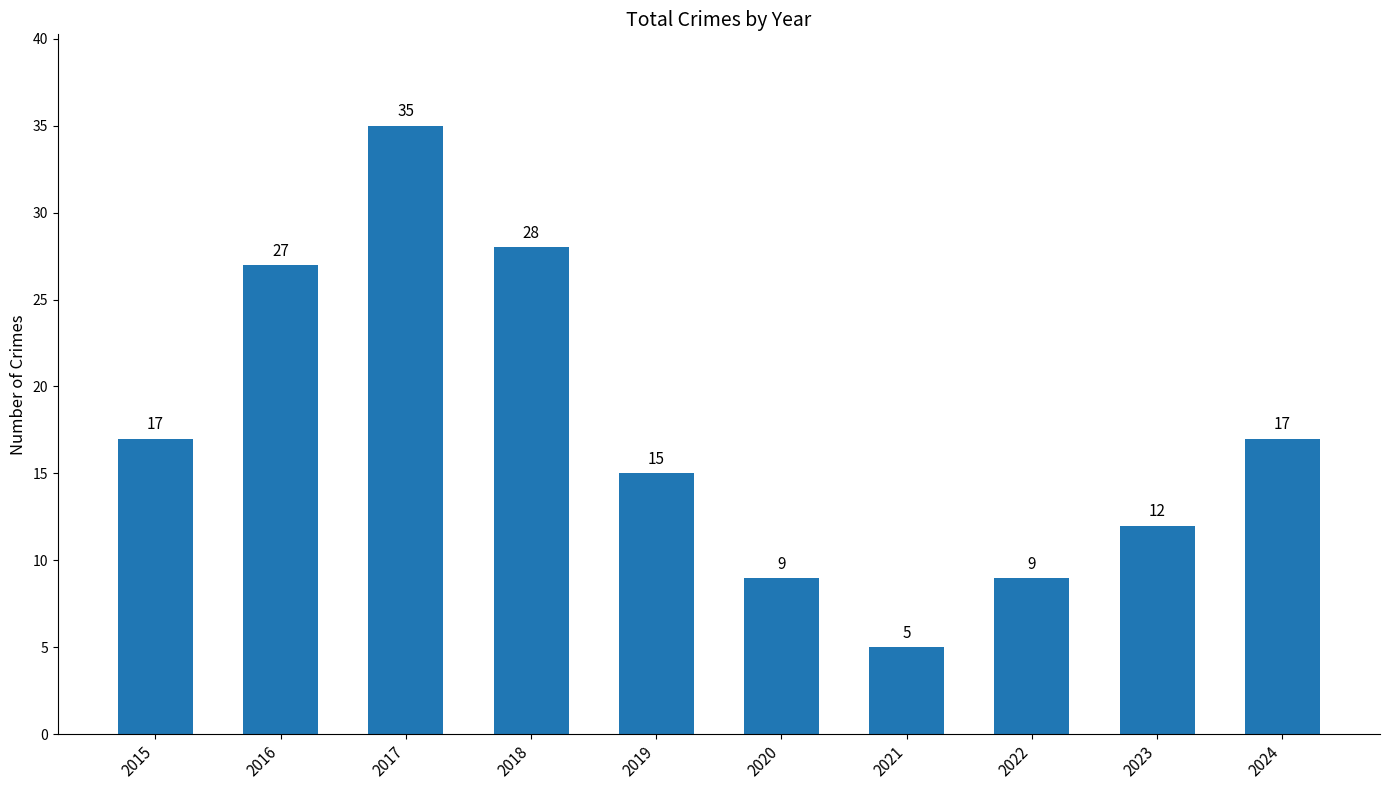

Which label corresponds to the smallest value in the chart?

2021